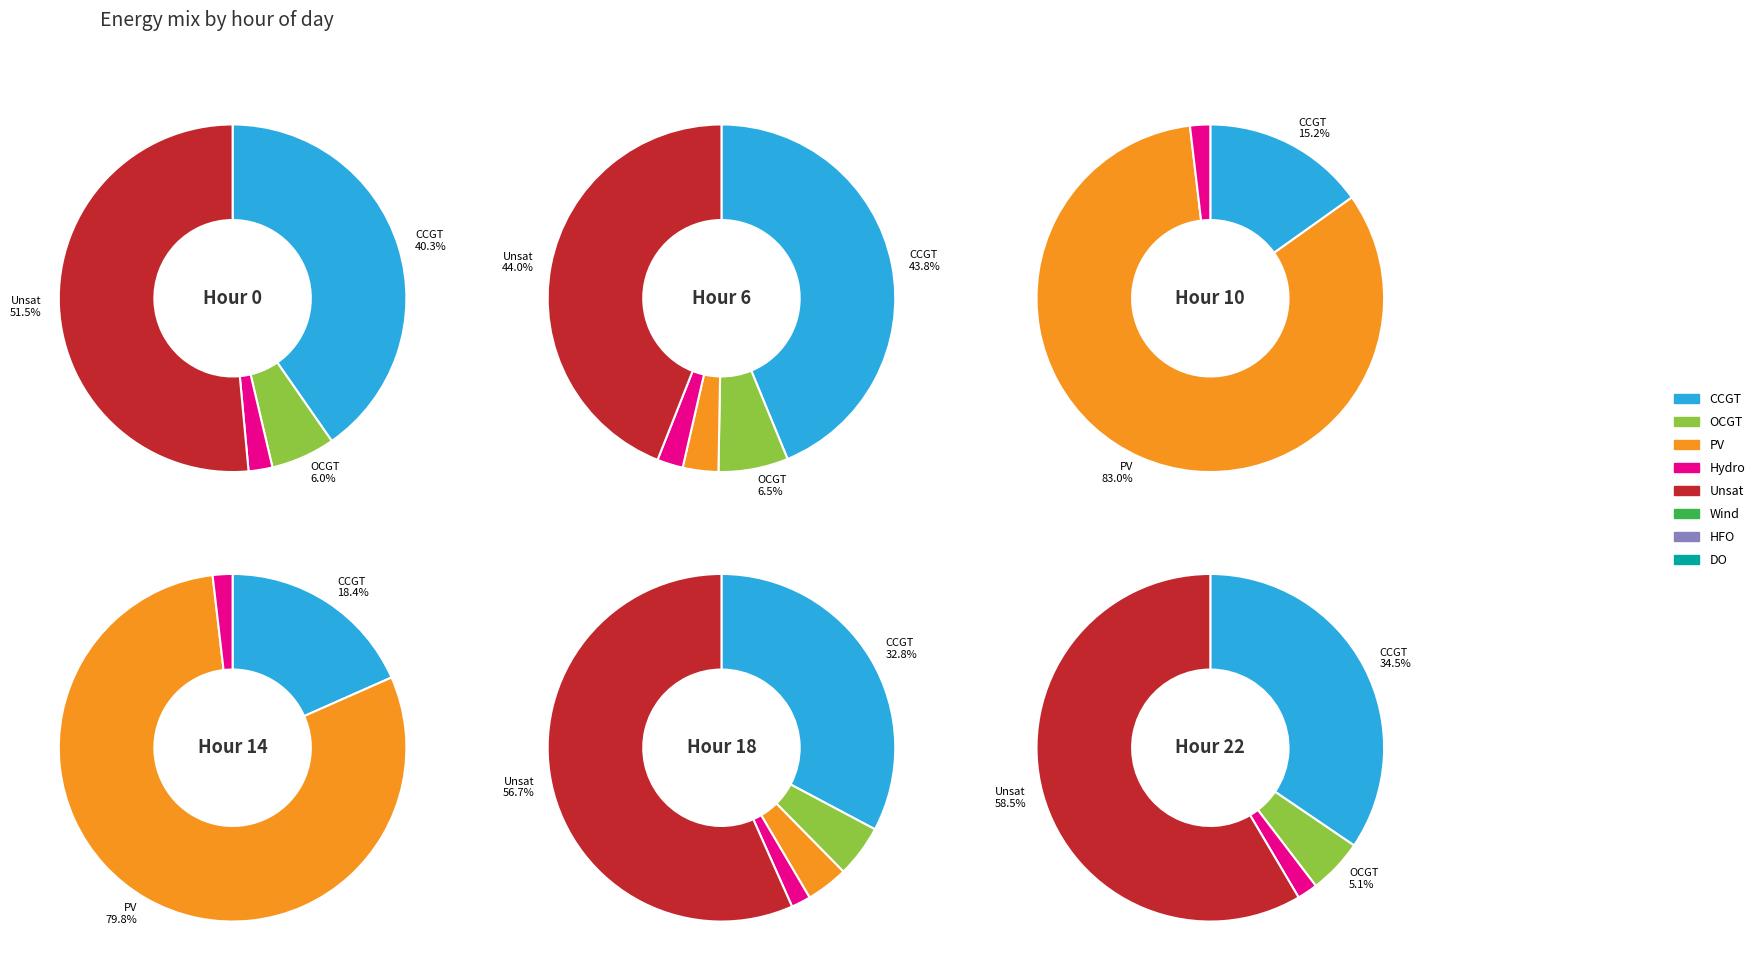

What percentage is NOT represented by Wind?

100.0%